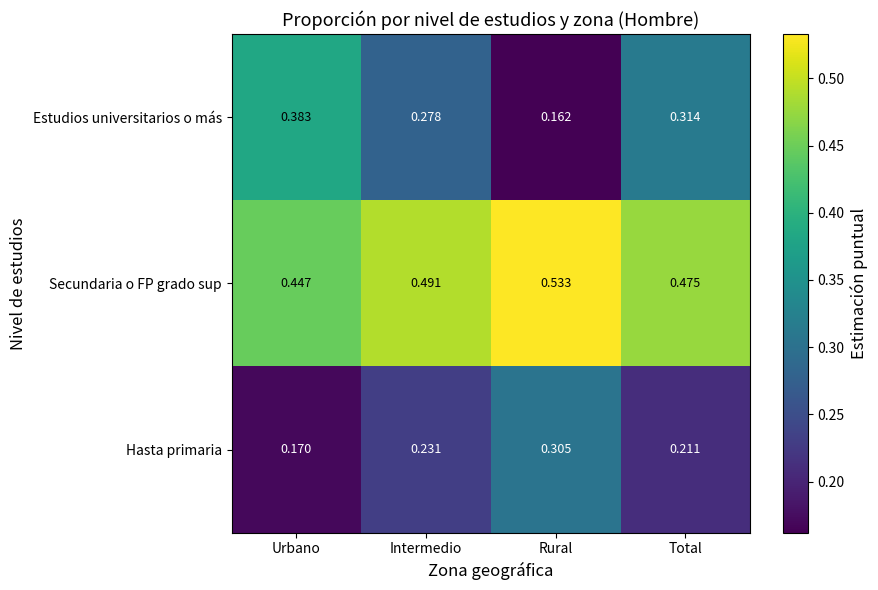

Between Urbano and Intermedio, which series saw the biggest shift?

Estudios universitarios o más